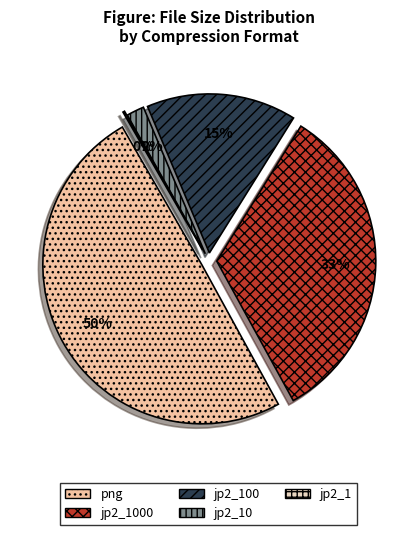

Rank the categories by value from highest to lowest.

png, jp2_1000, jp2_100, jp2_10, jp2_1